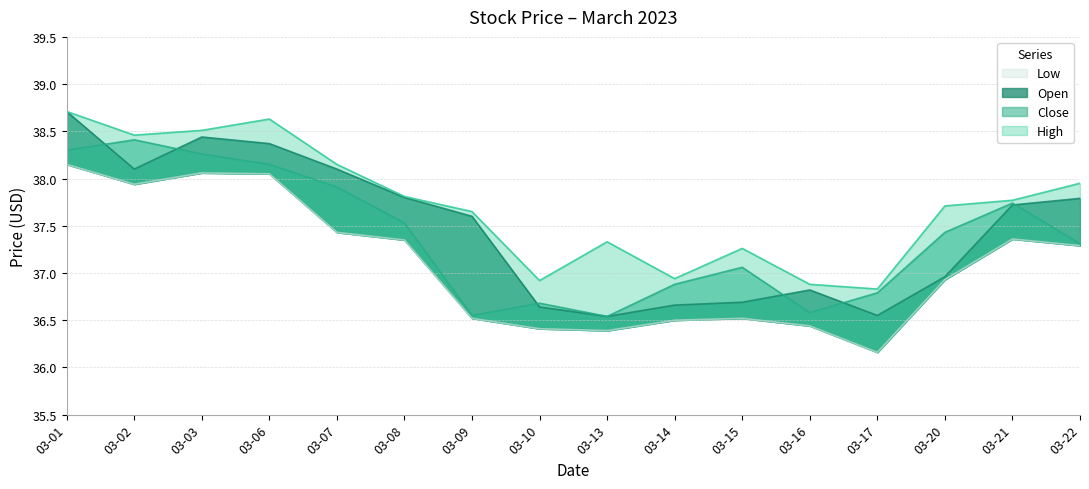

Between which two adjacent categories do Open and Close first intersect?

03-01 and 03-02